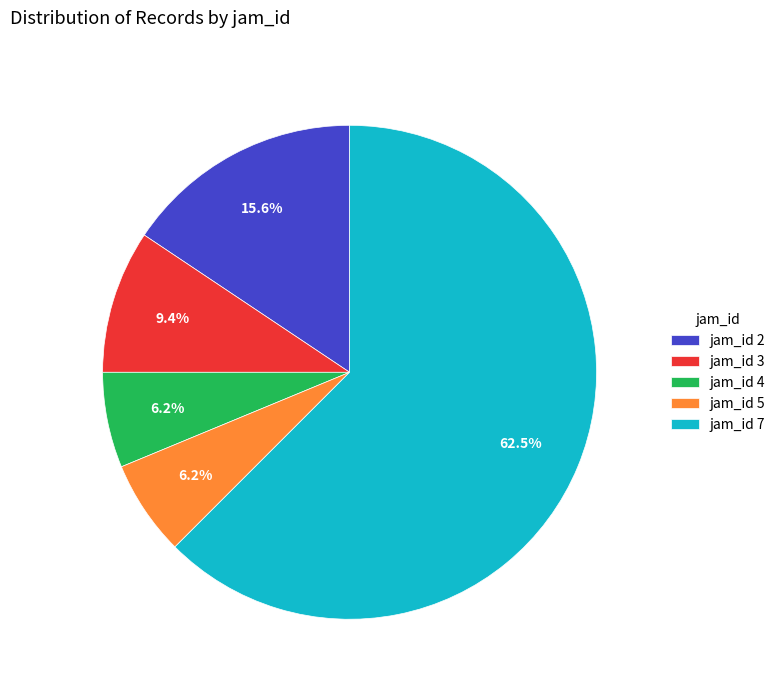

Which has a higher value, jam_id 7 or jam_id 5?

jam_id 7